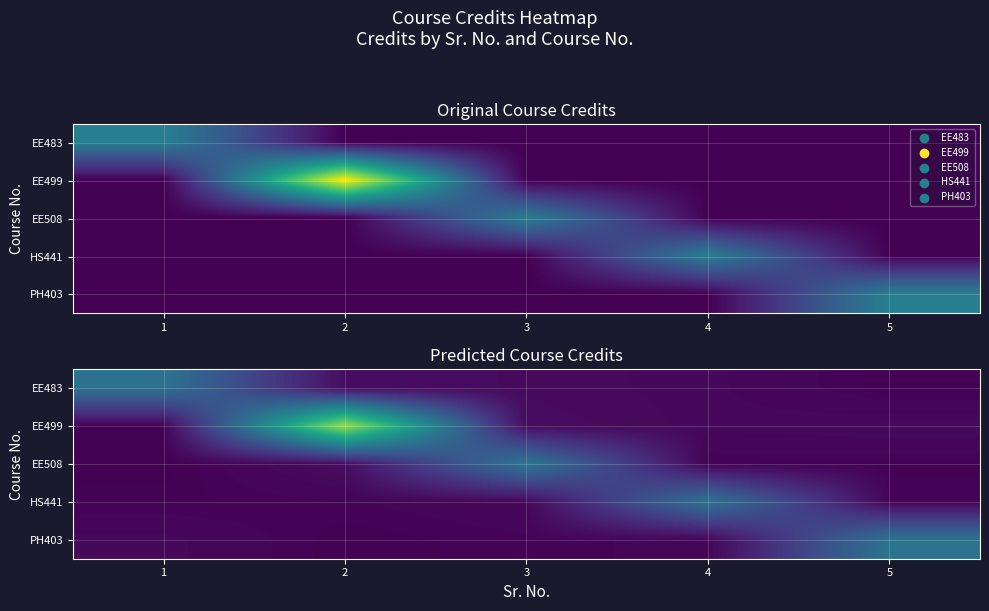

Which series has the largest total across all categories?

EE499